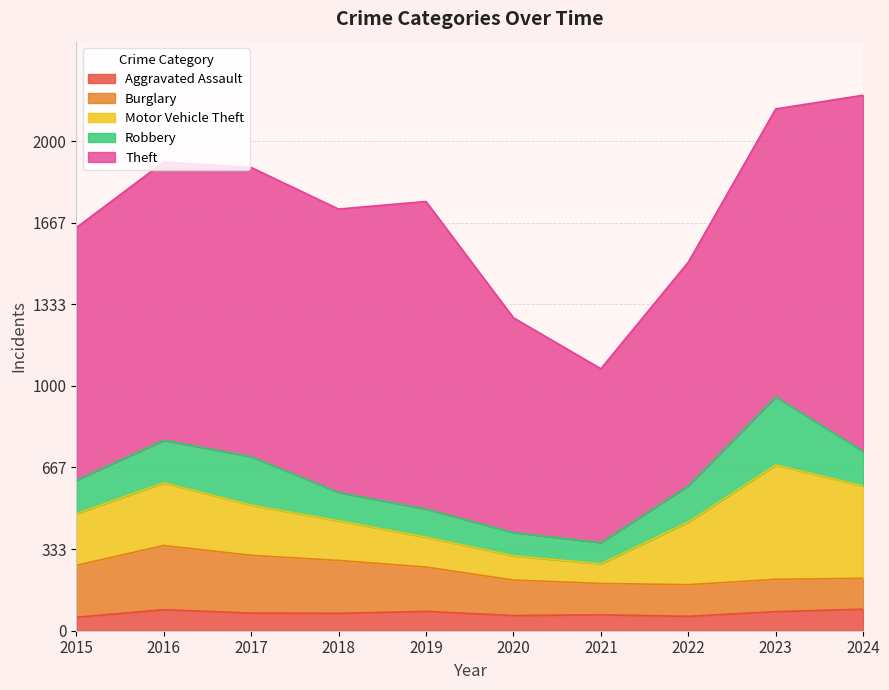

In Aggravated Assault, how many points are higher than both neighbors (excluding endpoints)?

3